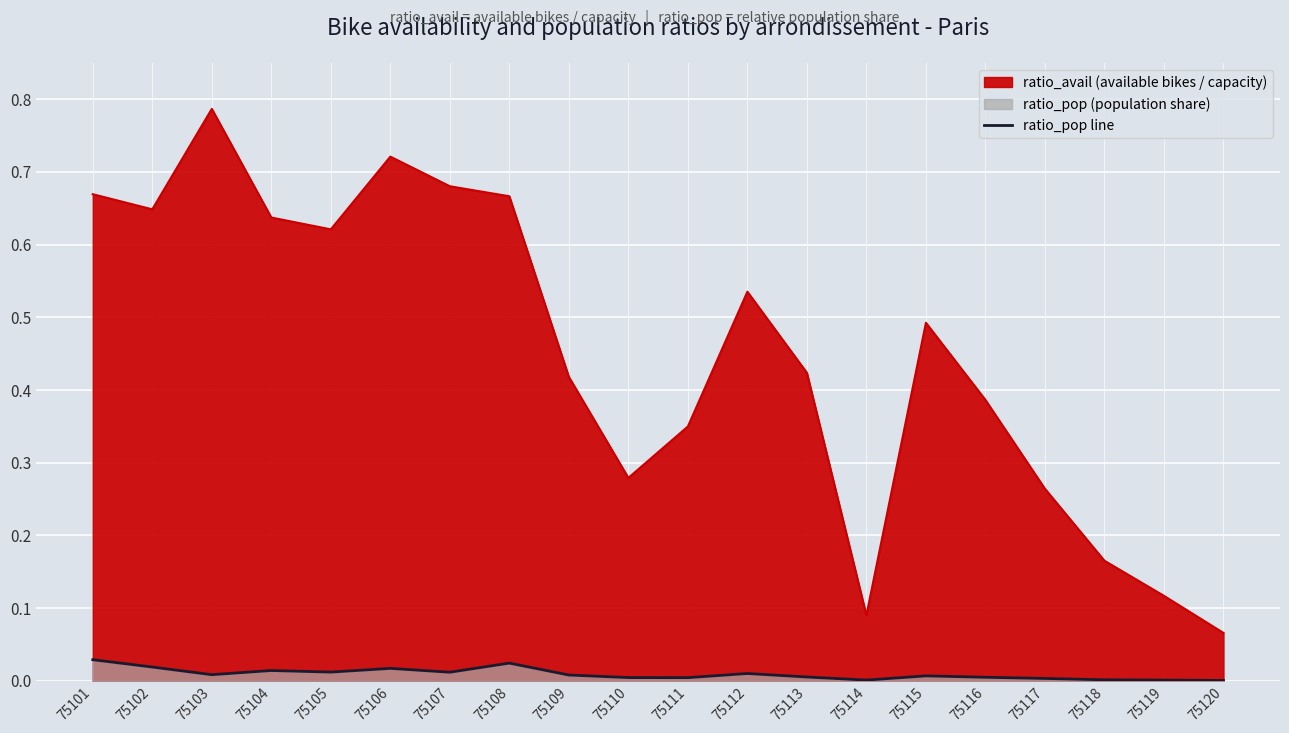

How many data points does each series have?

20